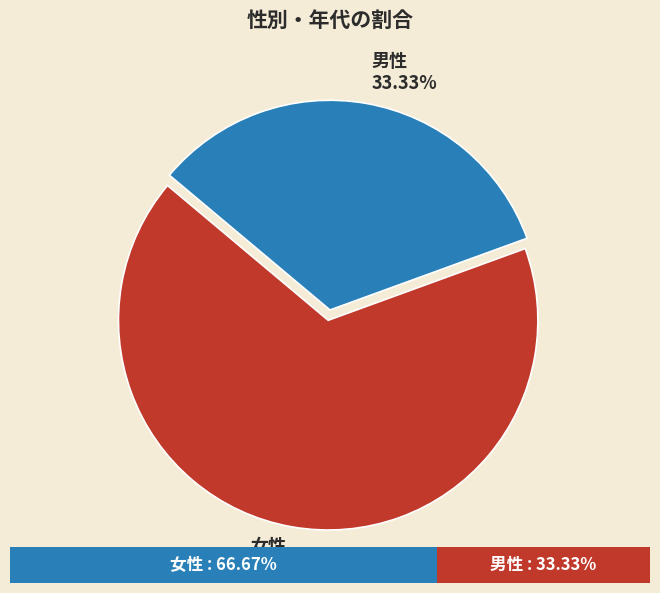

To the nearest percent, what portion does 女性 represent?

67%